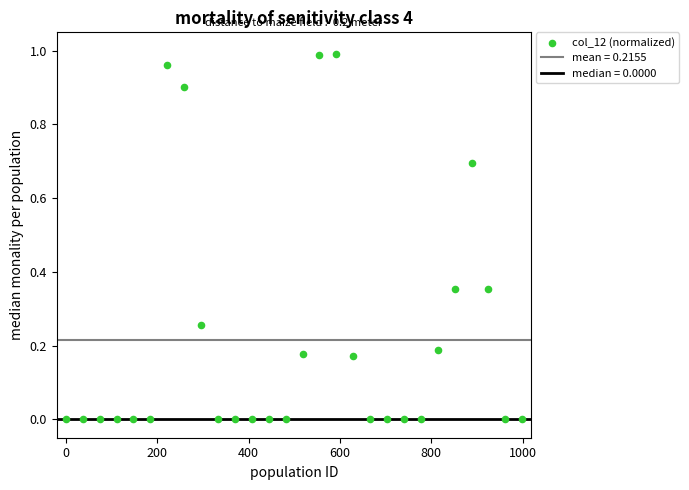

What is the range of X values (max minus min)?

999.0